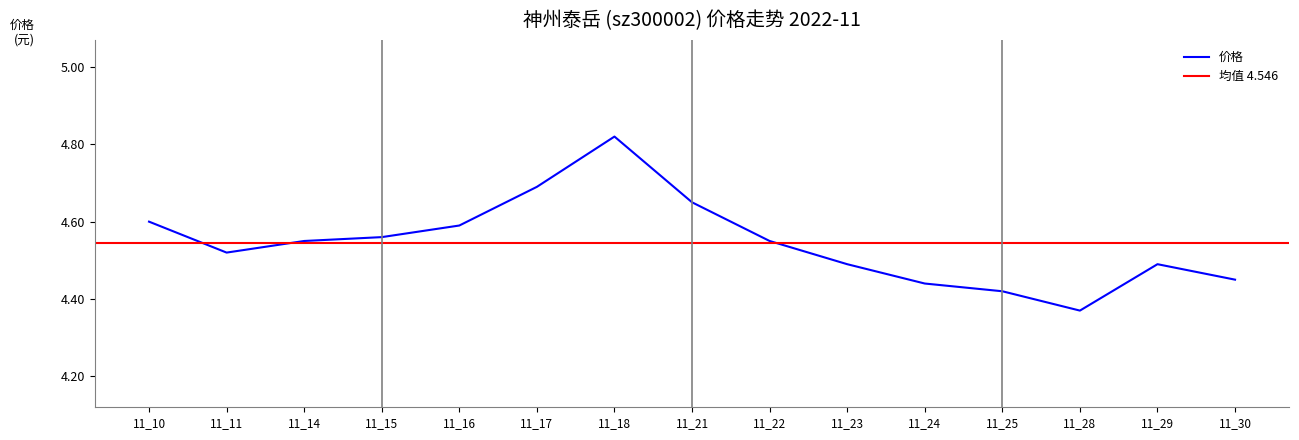

The value of 价格 at 11_18 is 2.8. True or false?

False